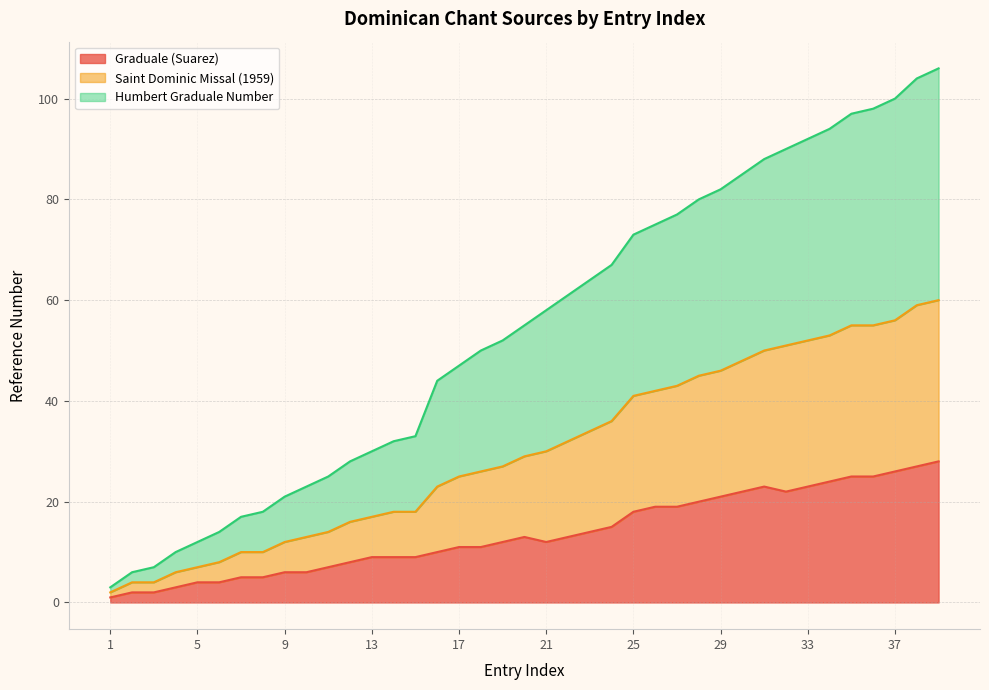

What is the maximum value for Graduale (Suarez)?

28